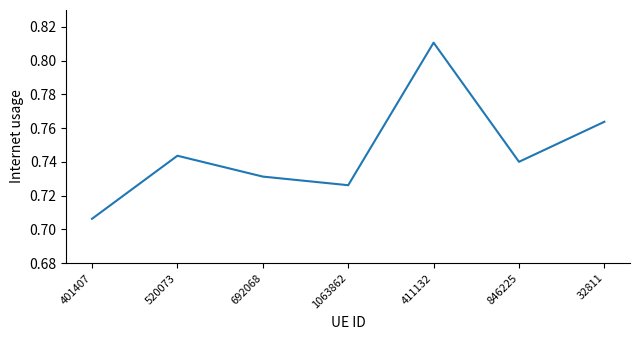

Which label corresponds to the smallest value in the chart?

401407